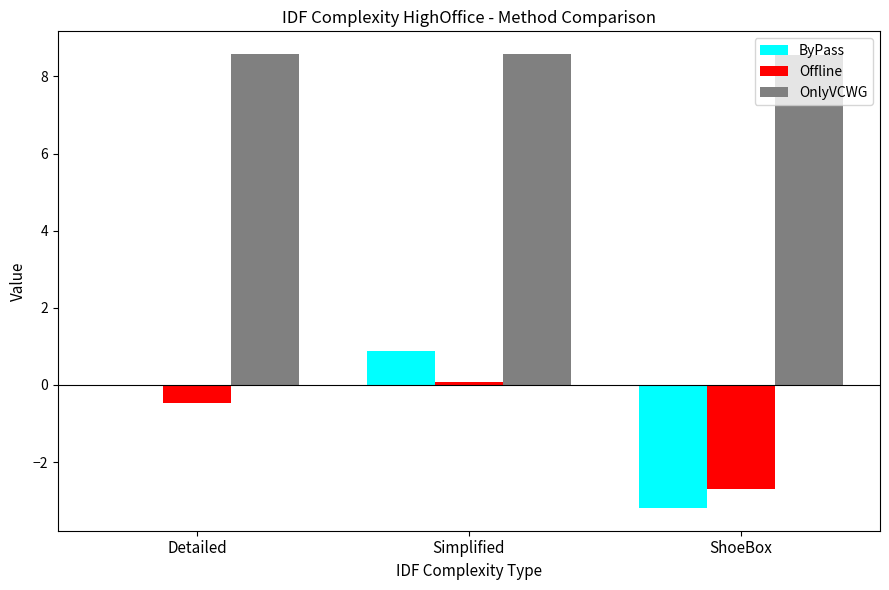

What is the maximum value shown in the chart?

8.6